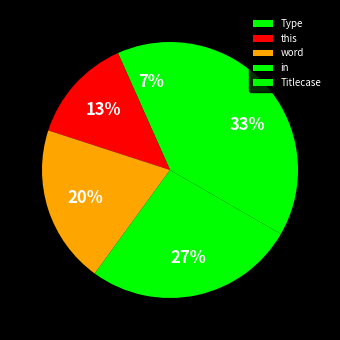

How many segments does this pie chart have?

5